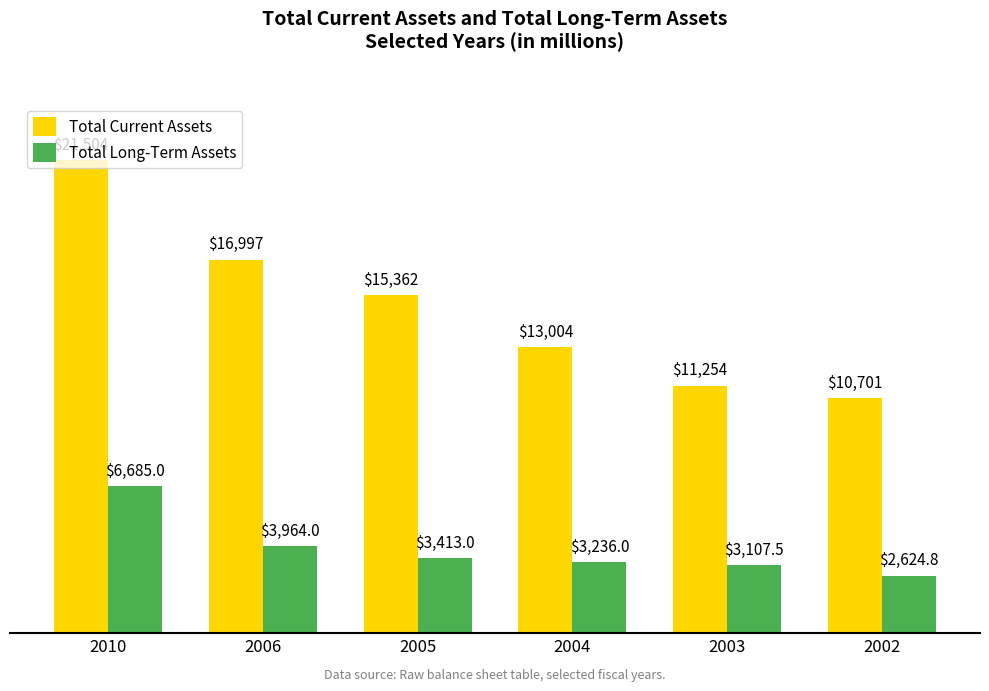

Which series has the largest range (max minus min)?

Total Current Assets